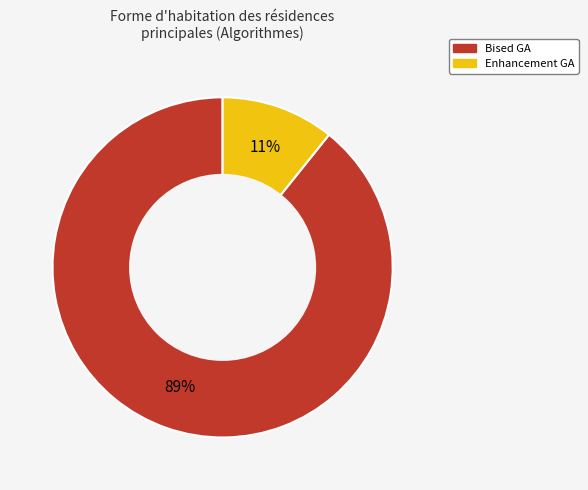

Count the number of slices in the pie.

2